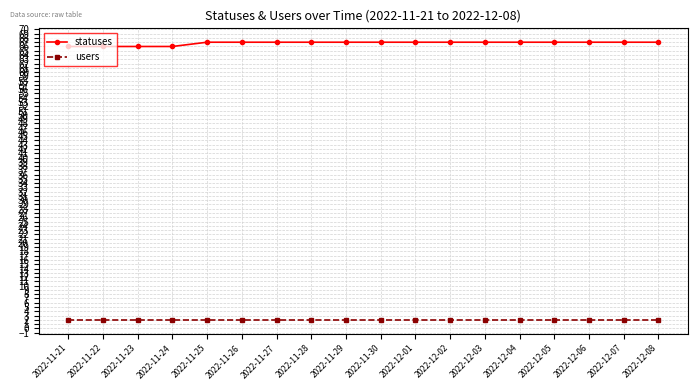

What is the sum of all users values?

36